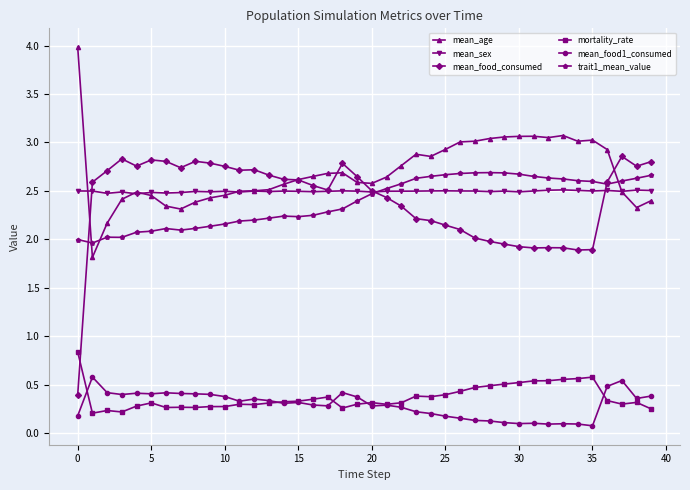

Which series has the largest range (max minus min)?

mean_food_consumed